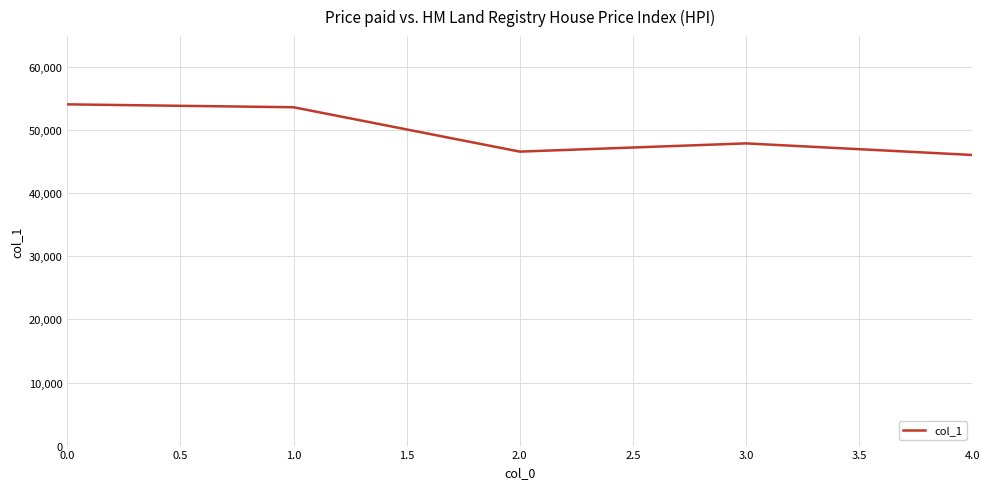

What is the maximum value shown in the chart?

54113